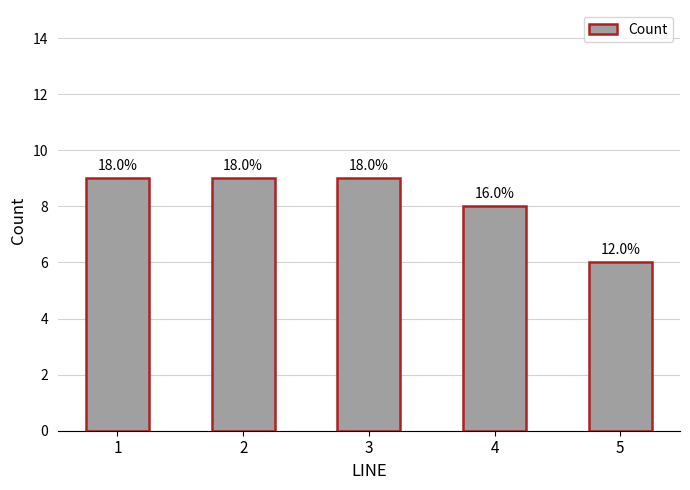

What is the difference between the second highest and minimum values?

3